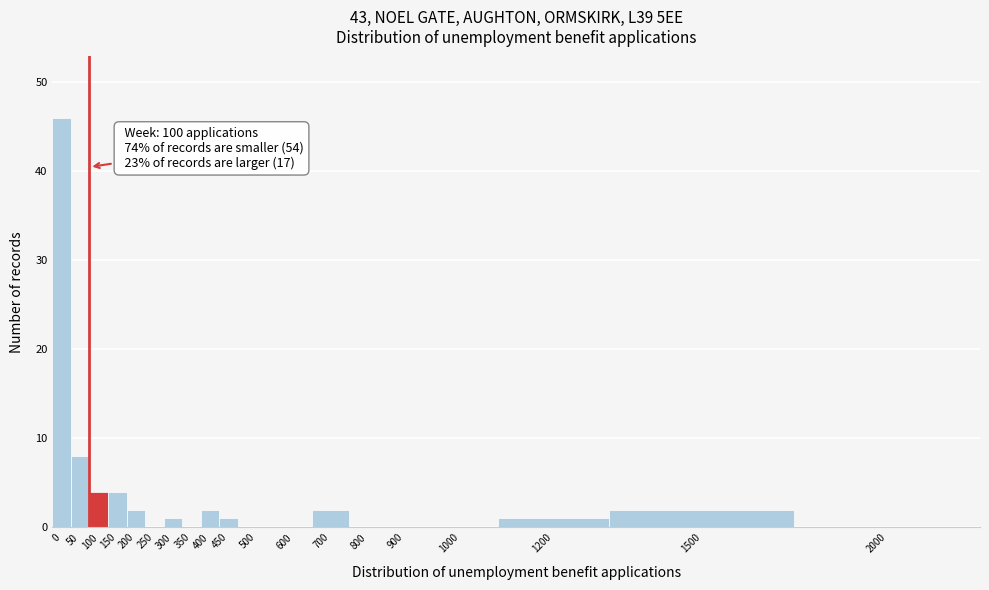

Reading left to right, transcribe all the data shown in this chart.

0=46	50=8	100=4	150=4	200=2	250=0	300=1	350=0	400=2	450=1	500=0	600=0	700=2	800=0	900=0	1000=0	1200=1	1500=2	2000=0